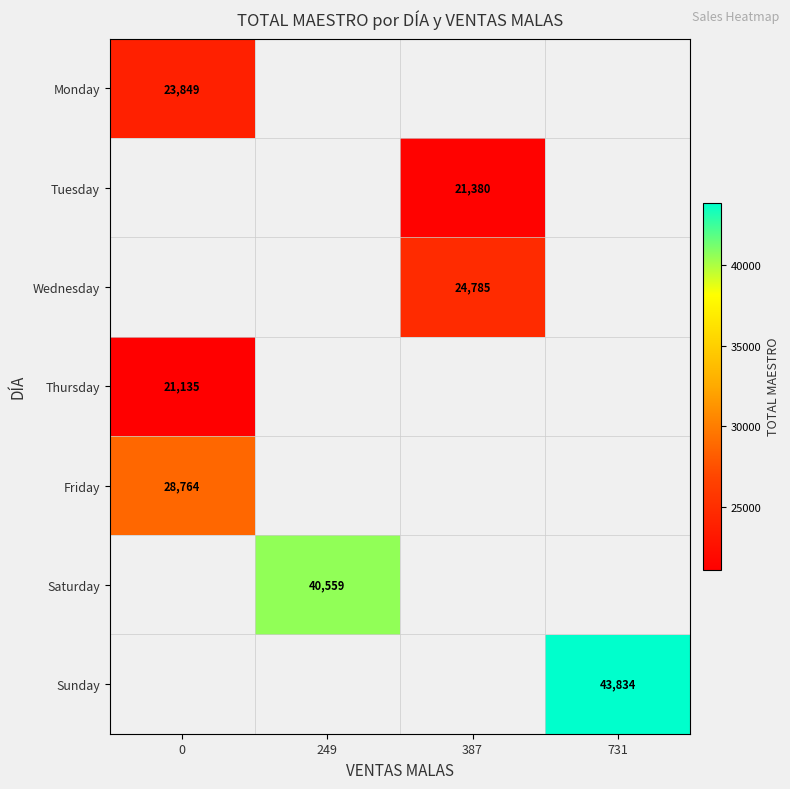

How many distinct data groups are displayed?

7